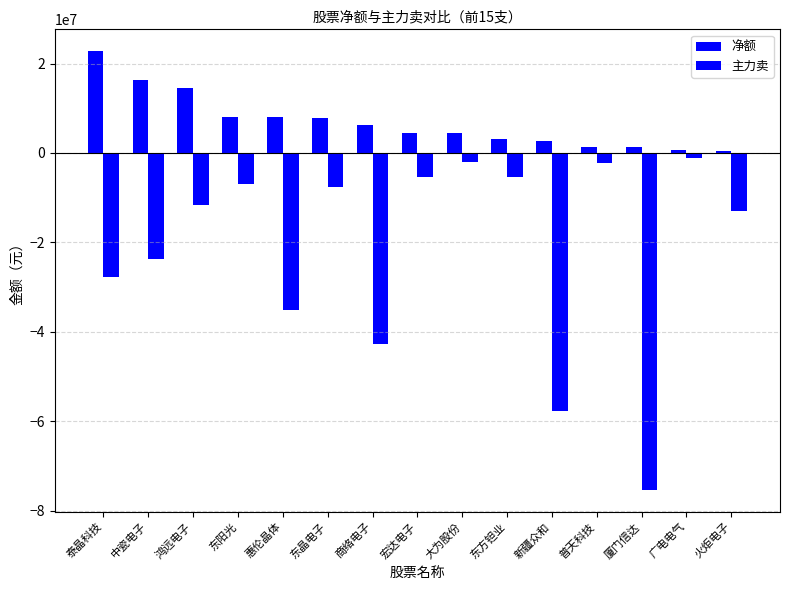

How many data points in 主力卖 are less than -11569700?

7